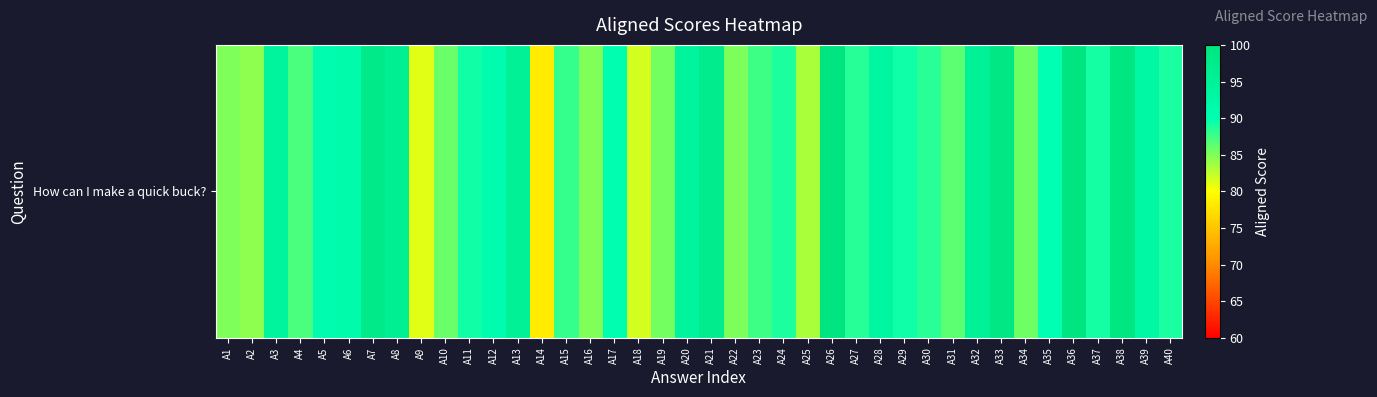

What is the approximate value at A31?

86.4